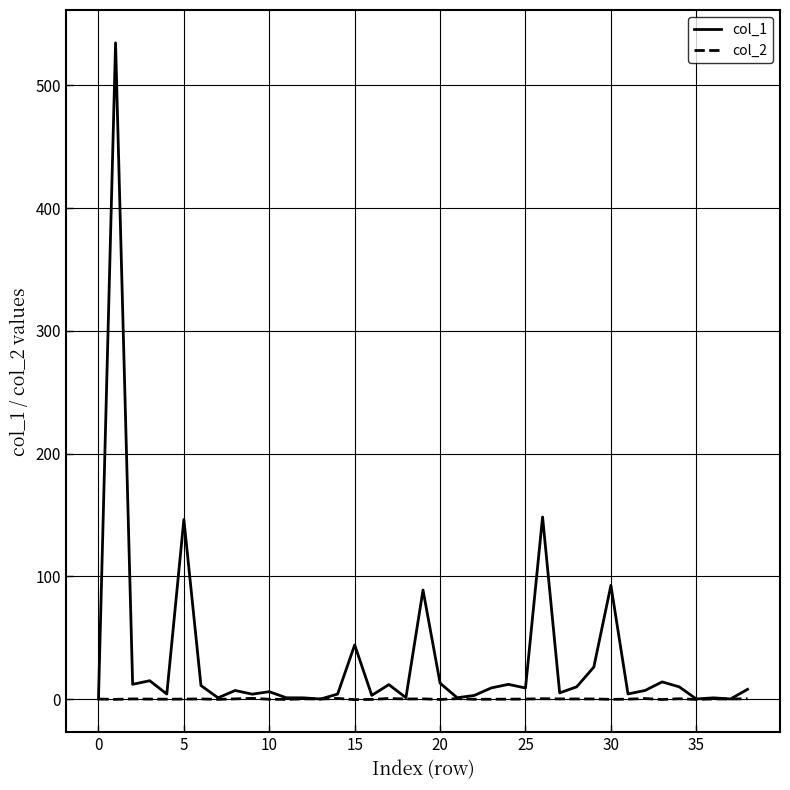

What are all the series names shown in the legend?

col_1, col_2